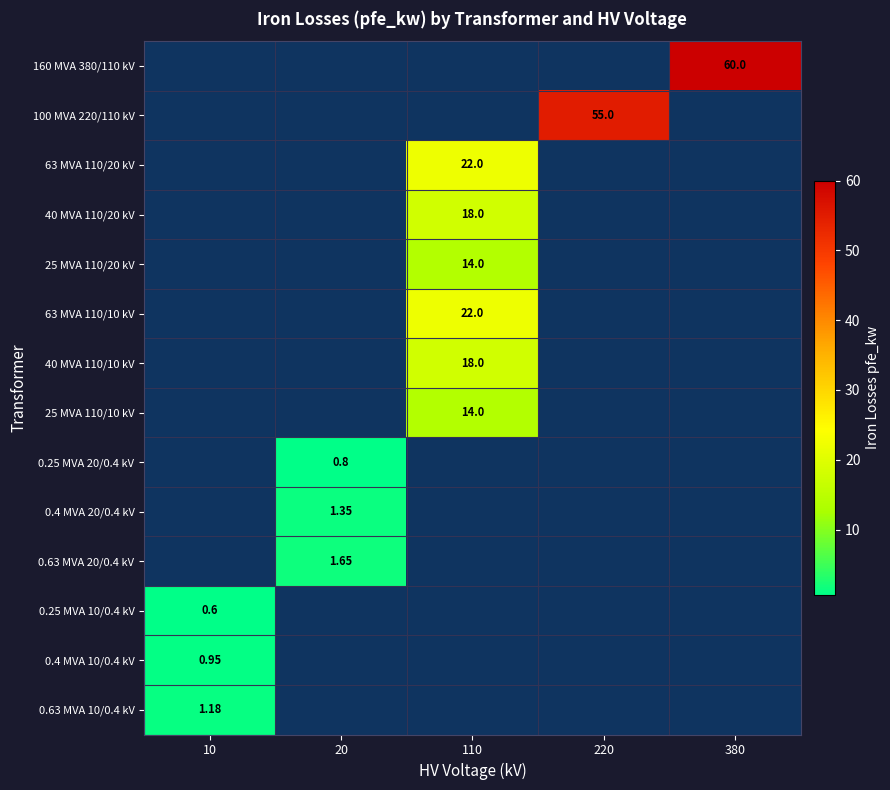

List the series in order of their peak value, lowest first.

160 MVA 380/110 kV, 100 MVA 220/110 kV, 63 MVA 110/20 kV, 40 MVA 110/20 kV, 25 MVA 110/20 kV, 63 MVA 110/10 kV, 40 MVA 110/10 kV, 25 MVA 110/10 kV, 0.25 MVA 20/0.4 kV, 0.4 MVA 20/0.4 kV, 0.63 MVA 20/0.4 kV, 0.25 MVA 10/0.4 kV, 0.4 MVA 10/0.4 kV, 0.63 MVA 10/0.4 kV